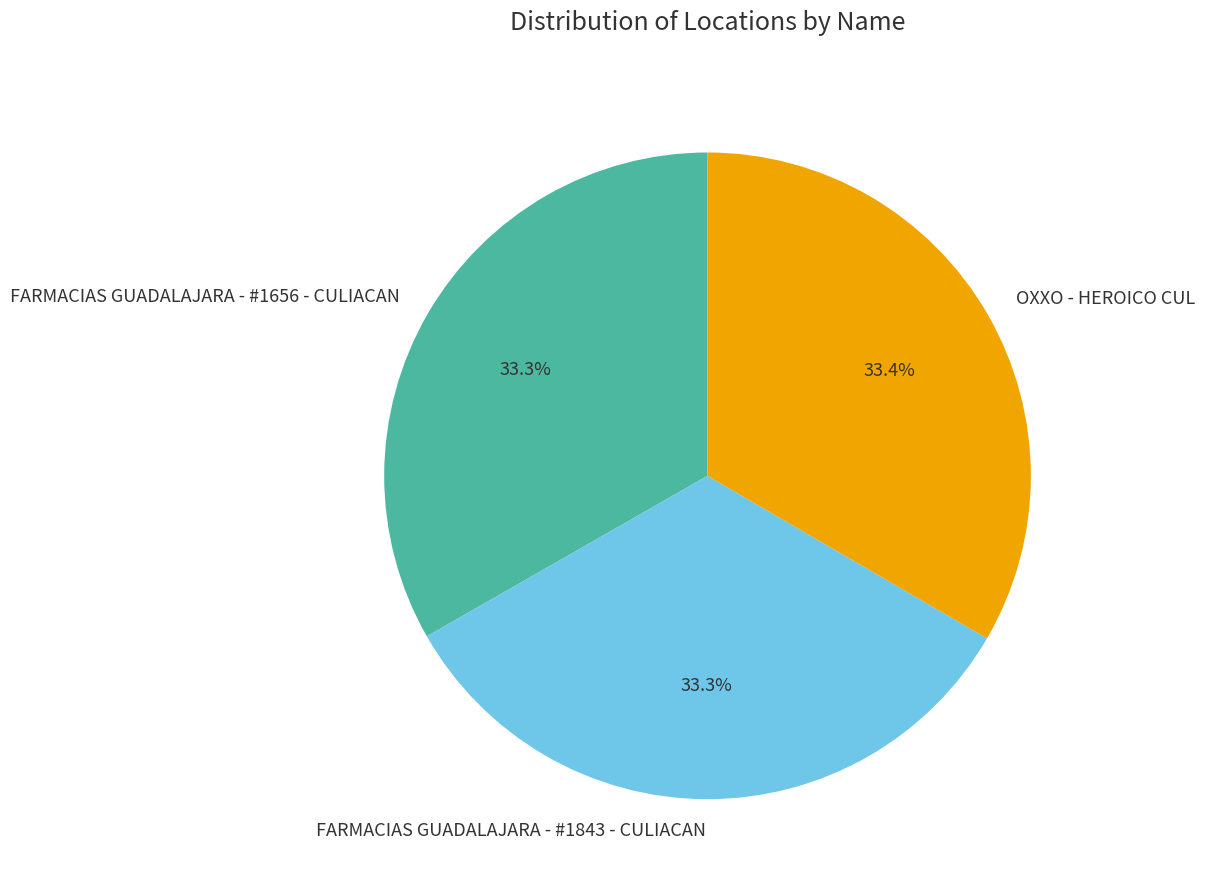

What percentage do FARMACIAS GUADALAJARA - #1656 - CULIACAN and FARMACIAS GUADALAJARA - #1843 - CULIACAN together represent?

66.6%